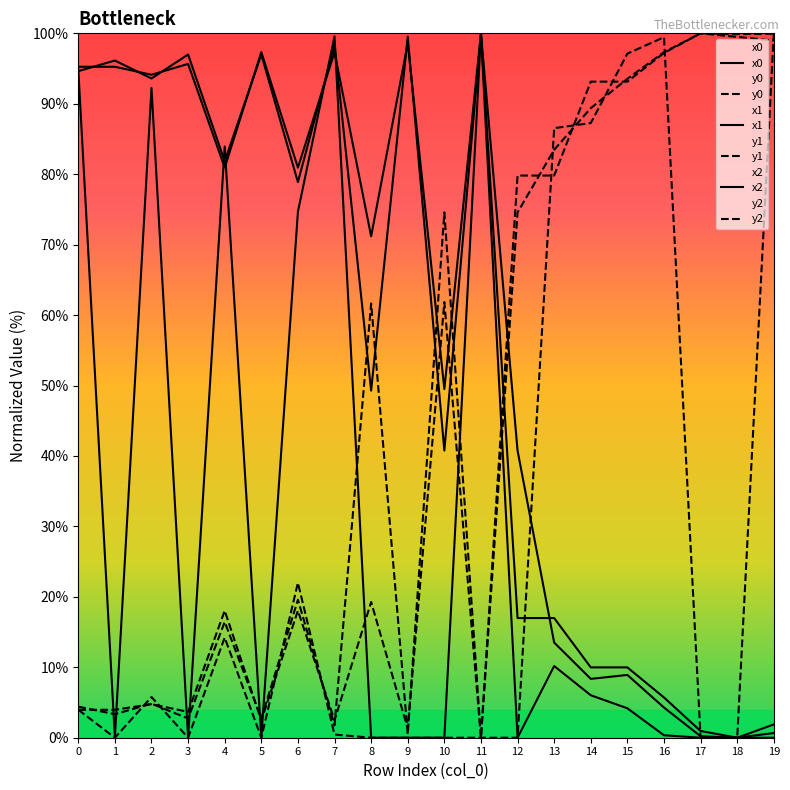

True or false: x1 has more than 1 interior local peaks.

True